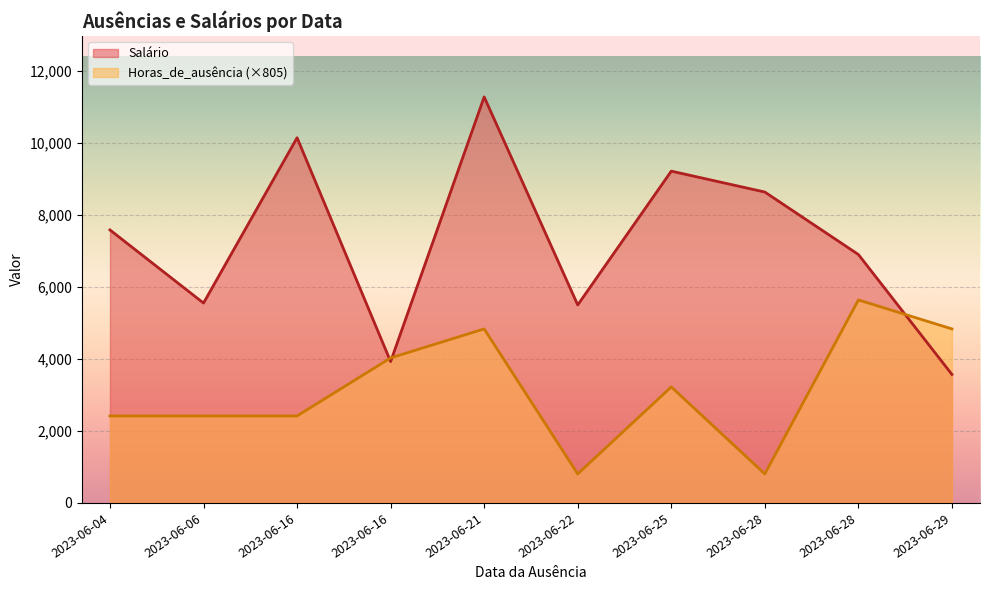

How many lines are shown in the chart?

2